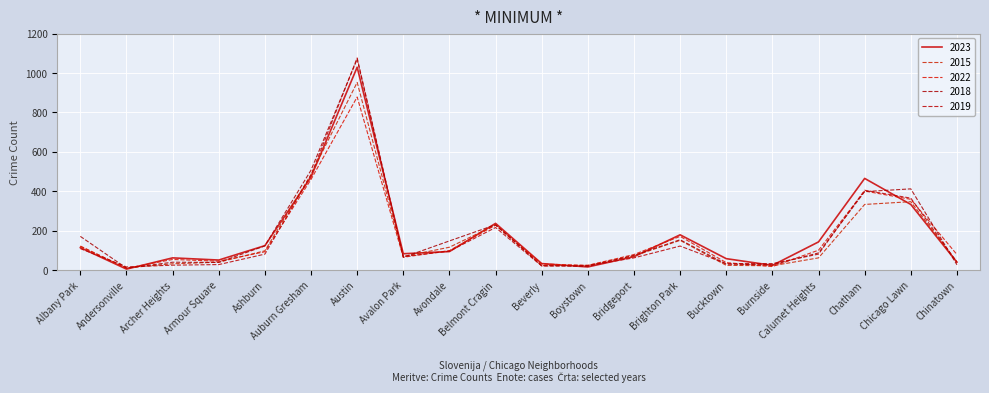

What is the average value of the 2023 series?

182